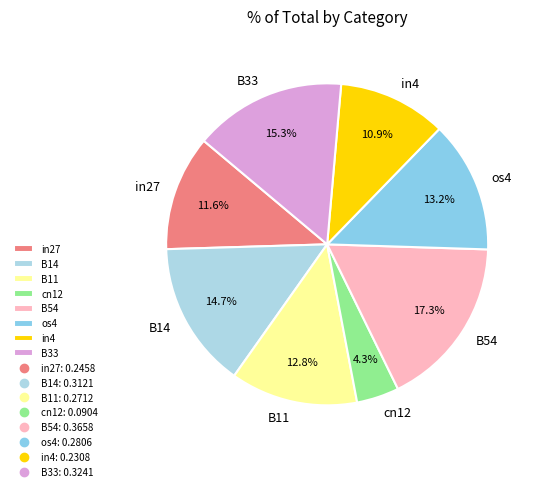

Is there any slice that represents more than half of the pie?

No